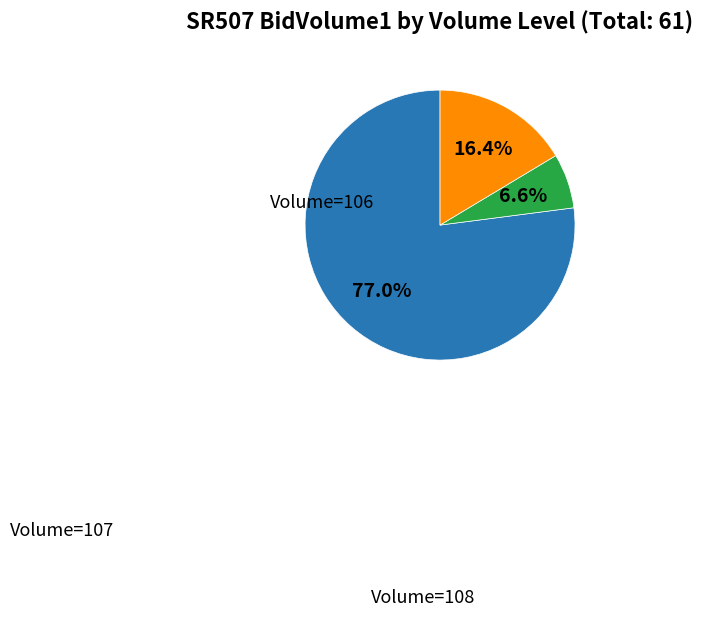

Is there any slice that represents more than half of the pie?

Yes